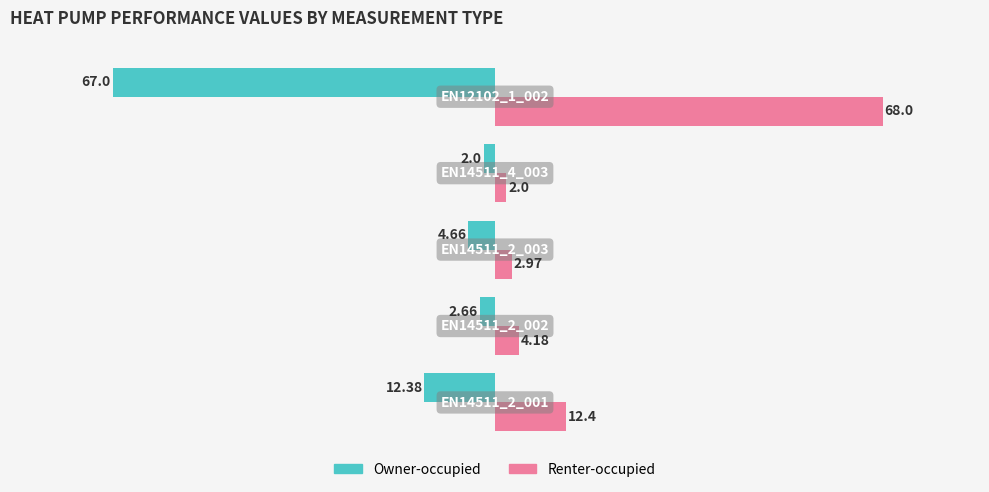

What is the minimum value shown in the chart?

-67.0